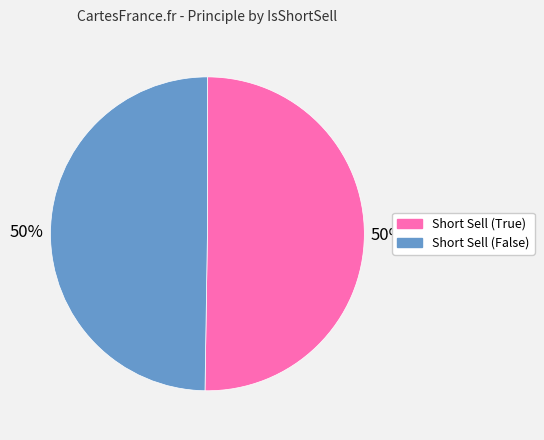

How many slices are in this pie chart?

2